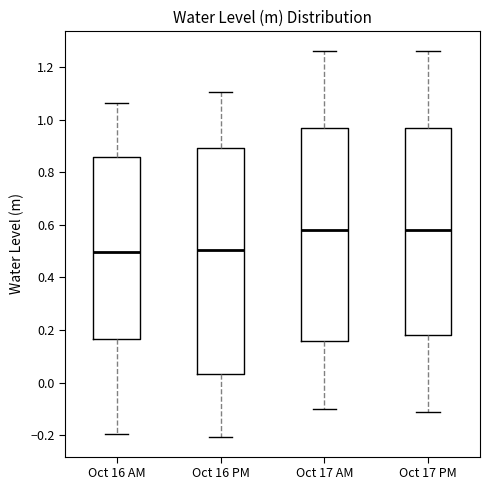

Which box is the tallest, from its lower edge to its upper edge?

Oct 16 PM